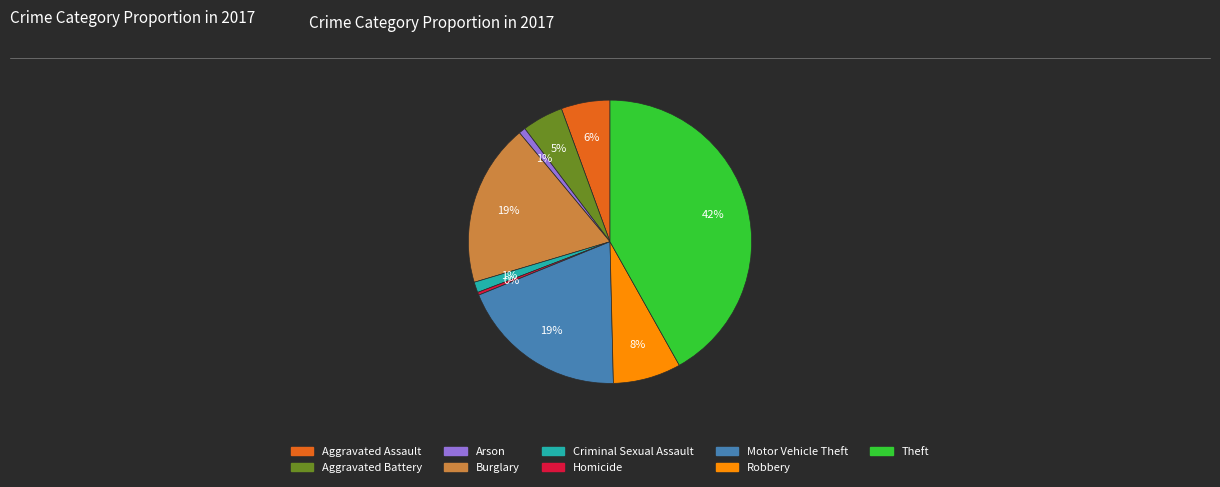

To the nearest percent, what is the average slice percentage?

11%